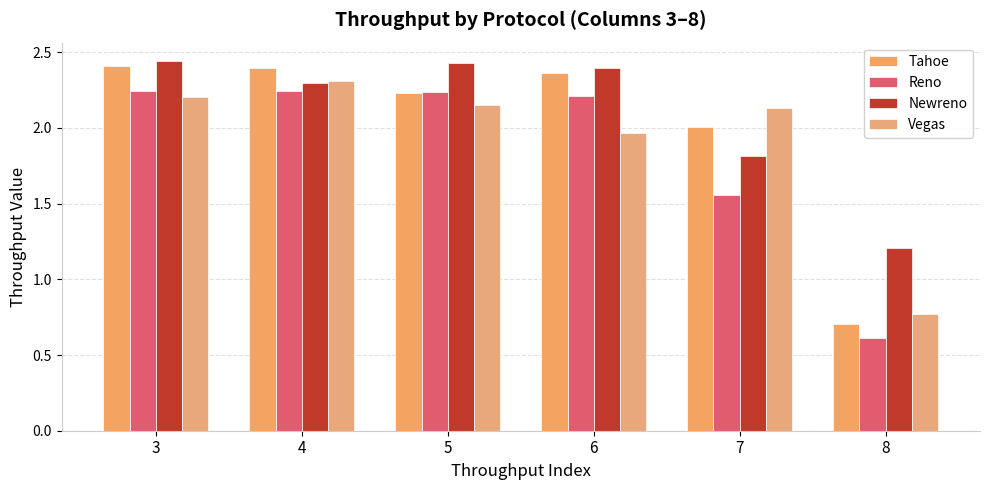

List the series in order of their peak value, highest first.

Newreno, Tahoe, Vegas, Reno